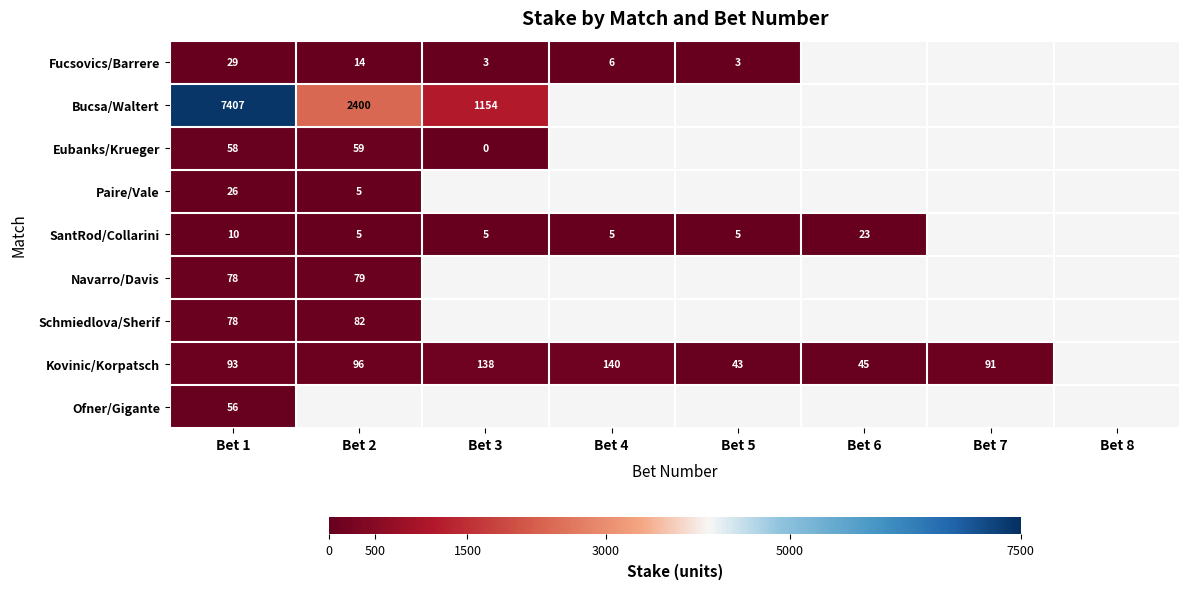

Count the number of data series in this chart.

9